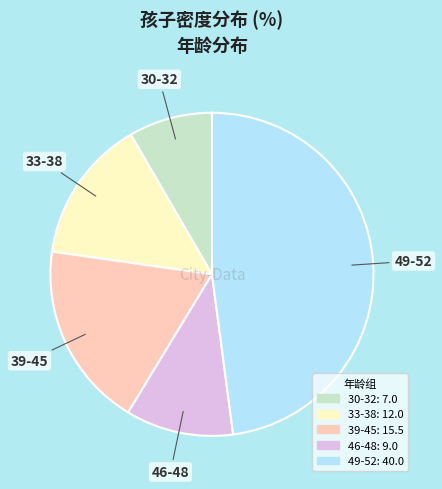

Is there any slice that represents more than half of the pie?

No